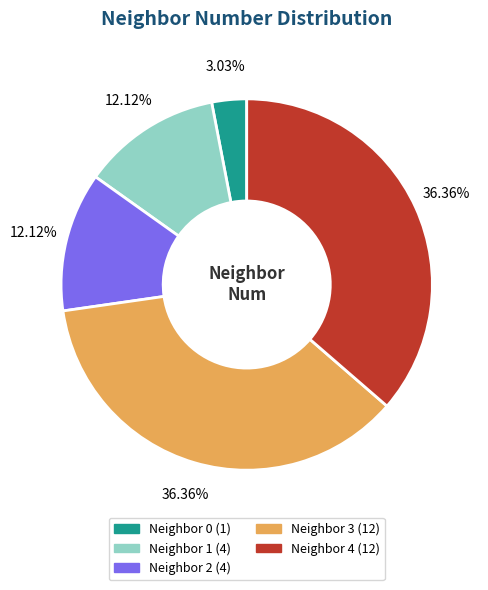

How many segments does this pie chart have?

5